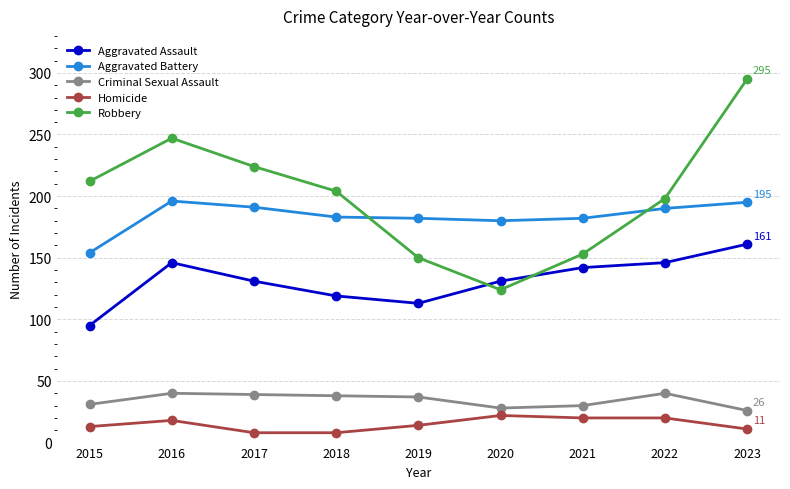

The value of Homicide at 2016 is 7. True or false?

False